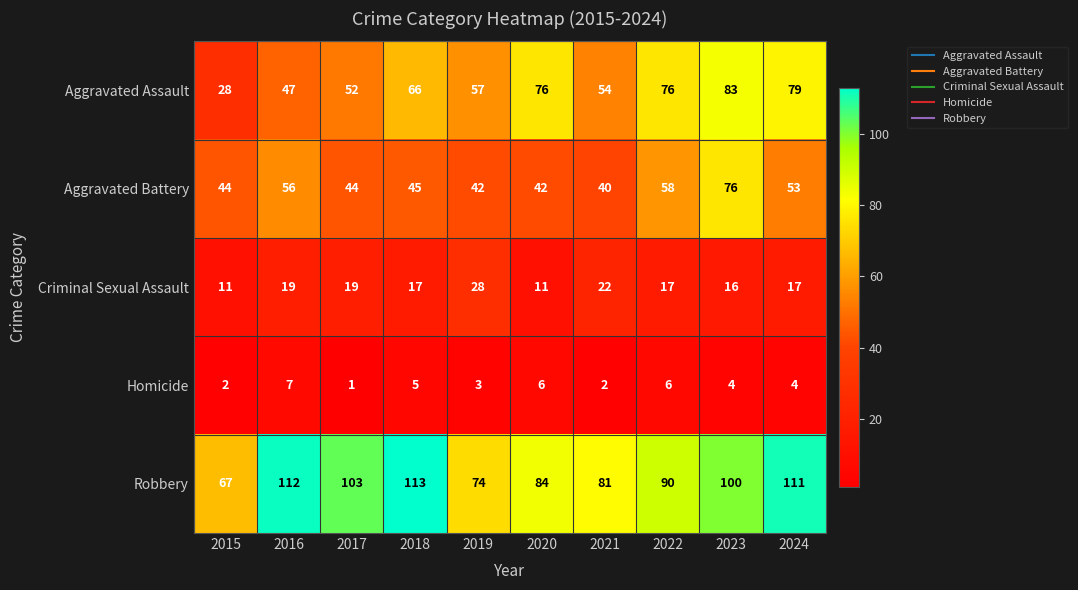

Is it true that Criminal Sexual Assault equals 11 at 2015?

True